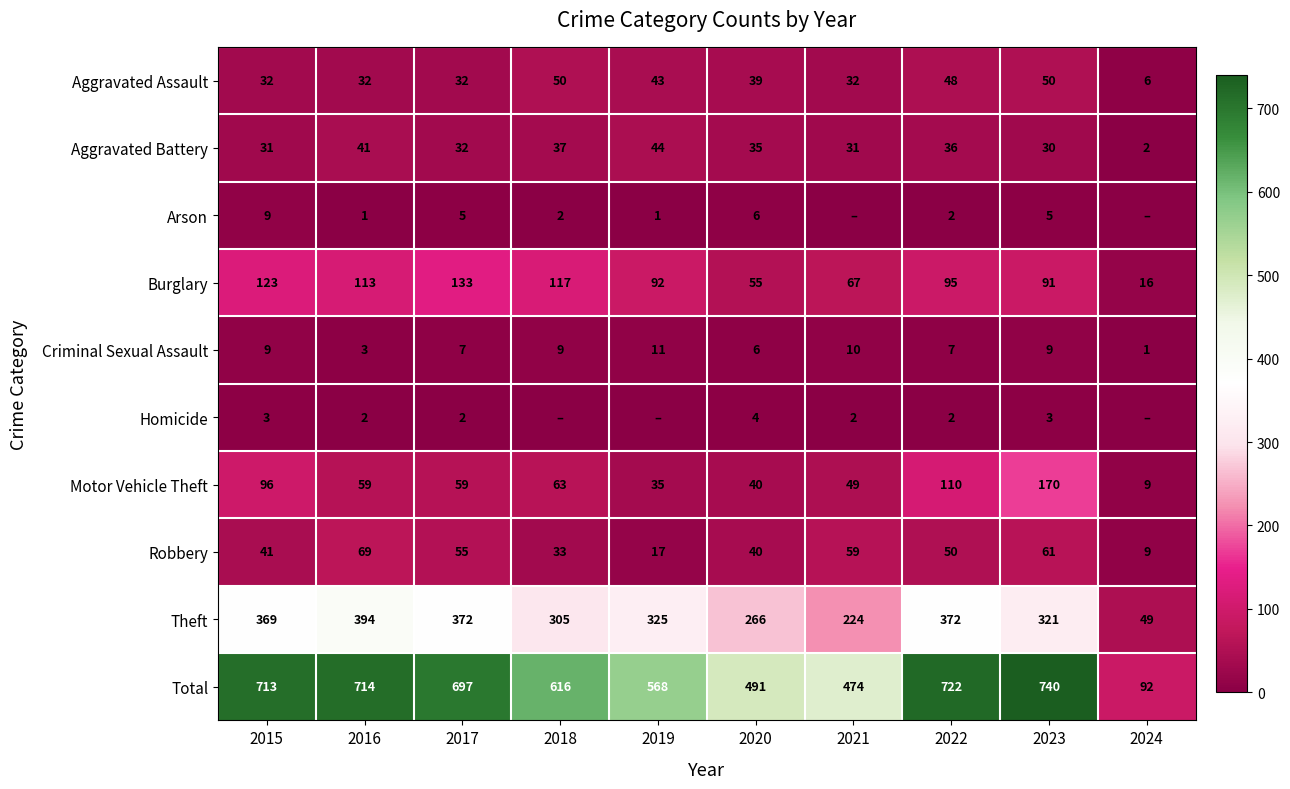

Which category has the highest value across all series?

2023